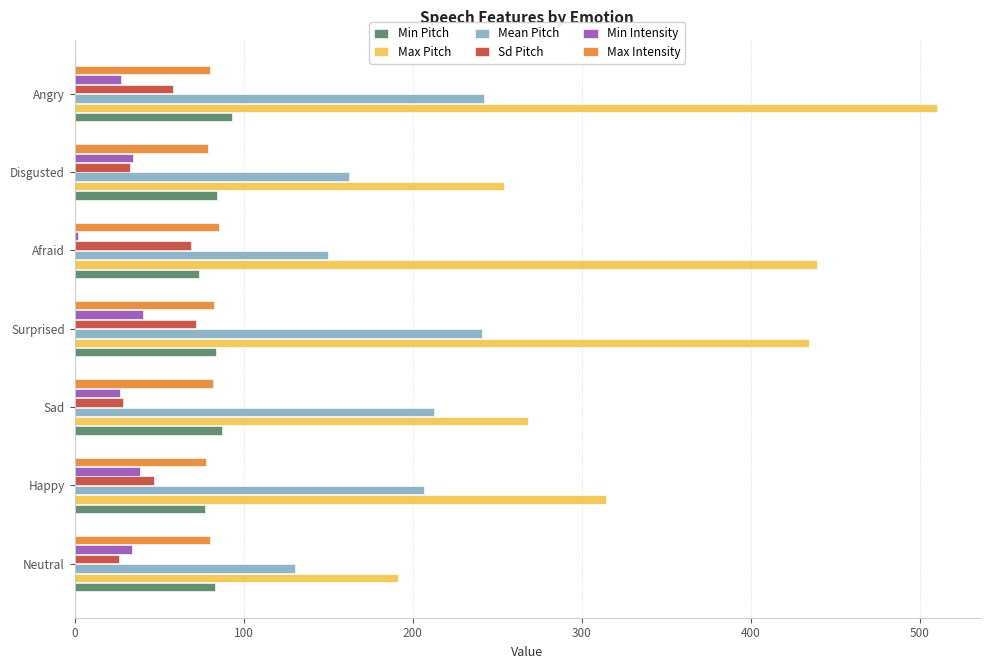

What is the sum of all Min Pitch values?

581.9